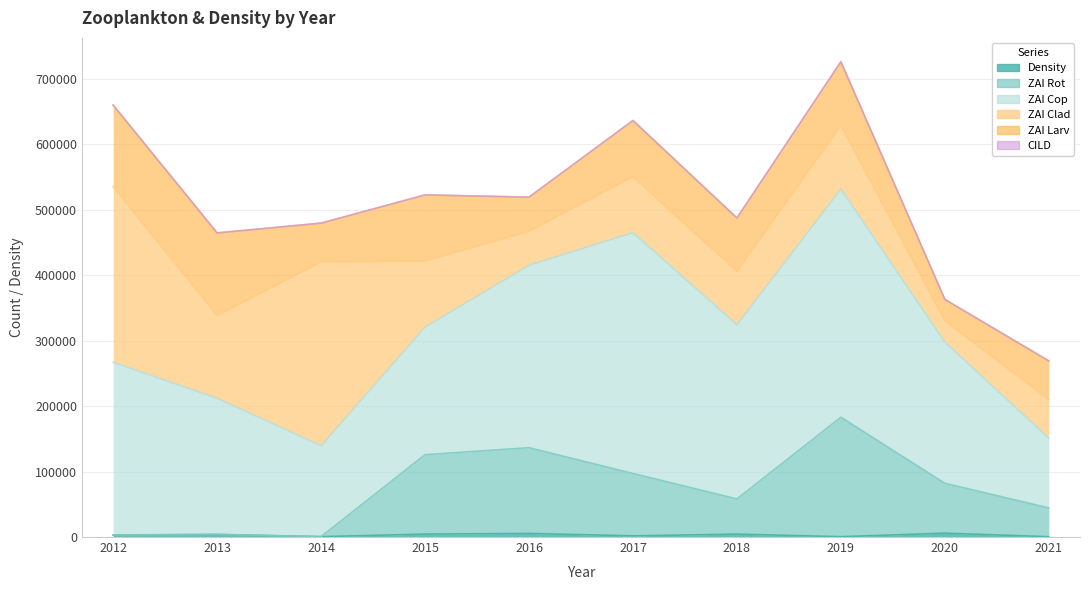

Where is the first local minimum for ZAI Clad?

2013